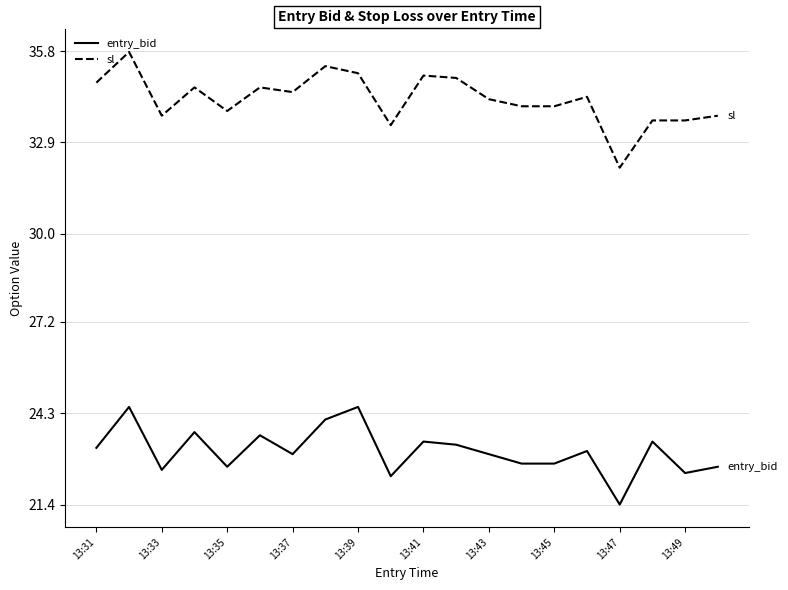

What is the difference between the maximum and minimum values in the entry_bid series?

3.1